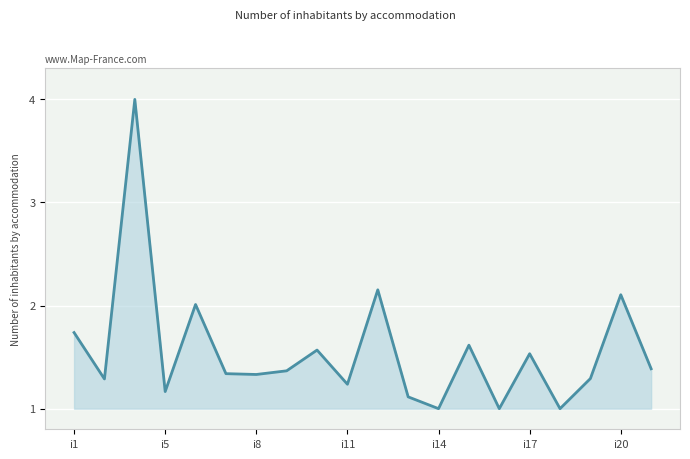

What is the difference between the maximum and minimum values?

3.0